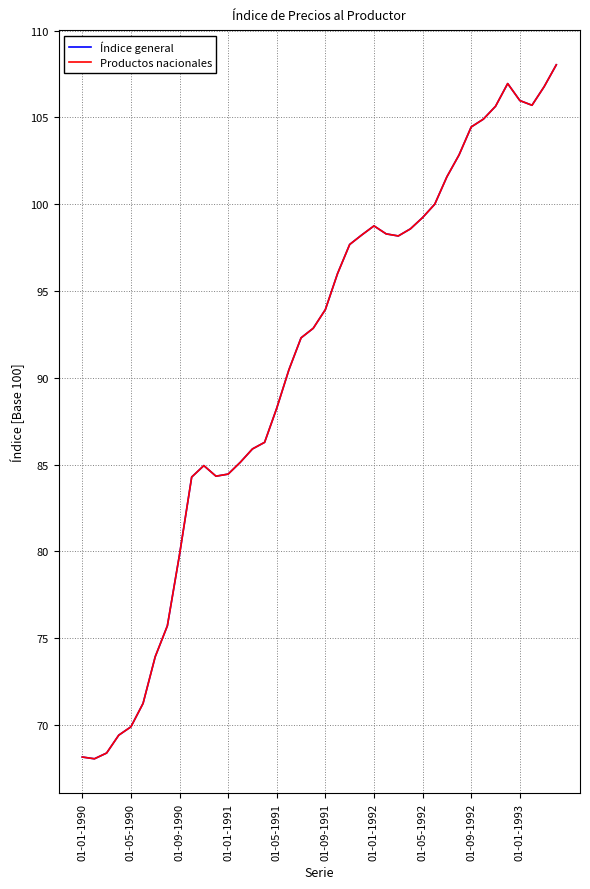

What is the sum of all Índice general values?

3635.4